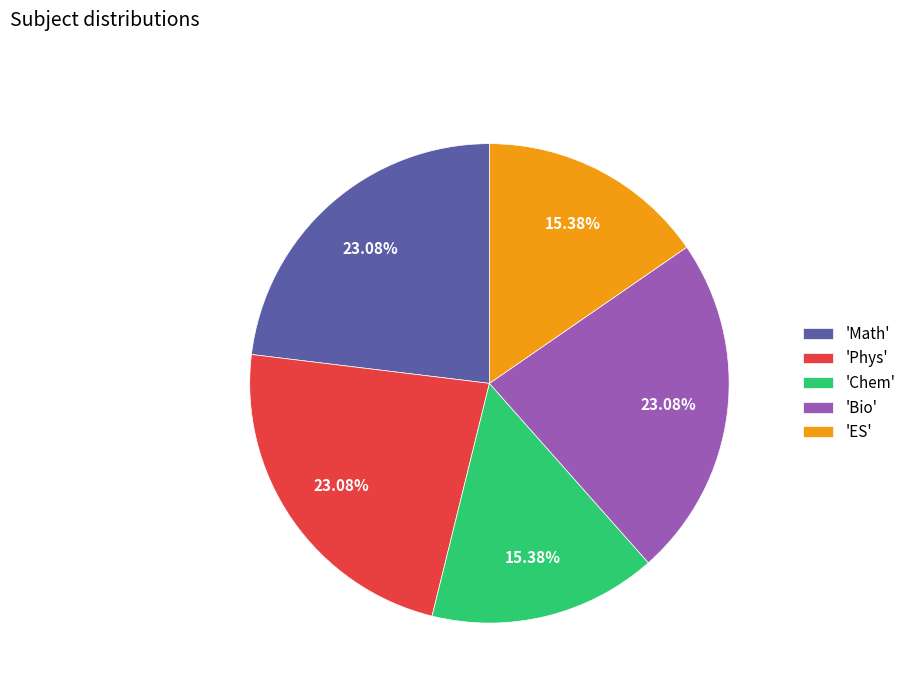

Does 'Chem' represent more than half of the total?

No